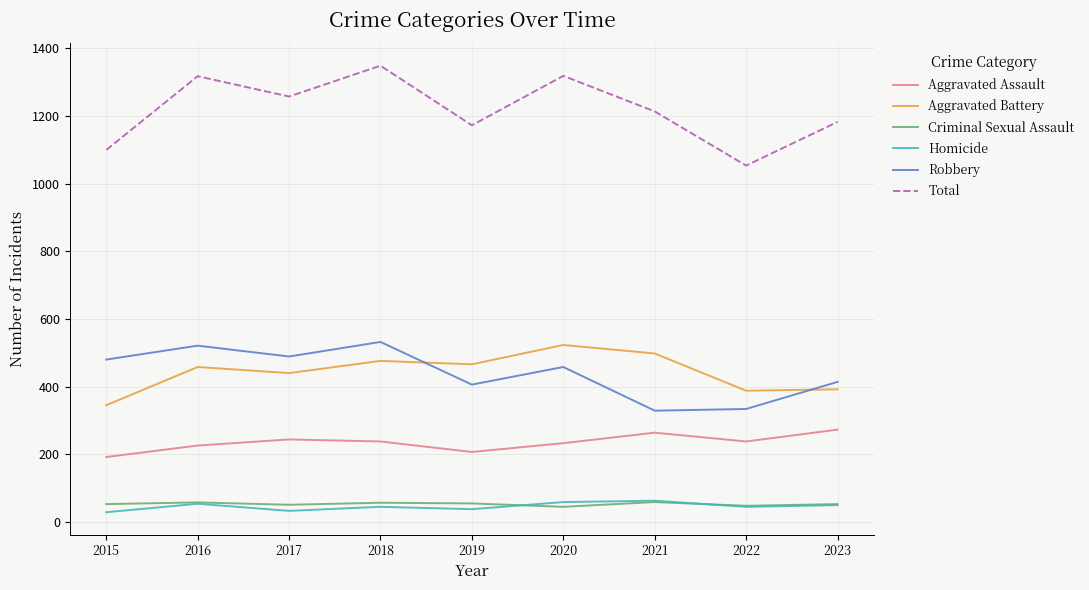

What is the total value across all series at 2015?

2198